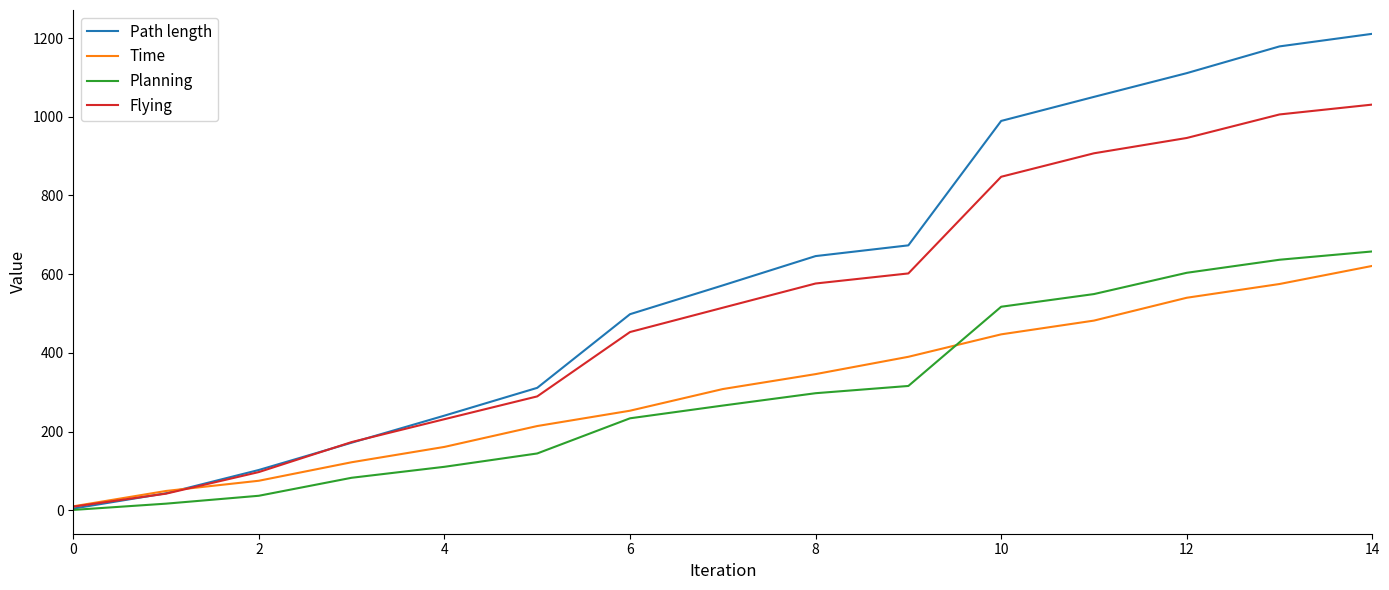

What is the greatest value displayed?

1210.7